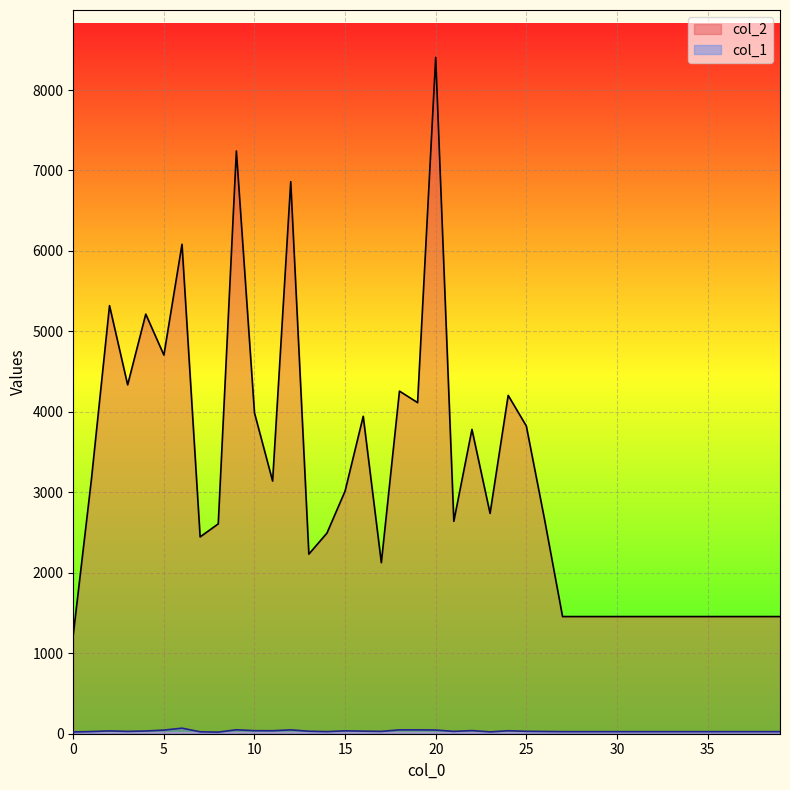

The value of col_1 at 15 is 36. True or false?

True